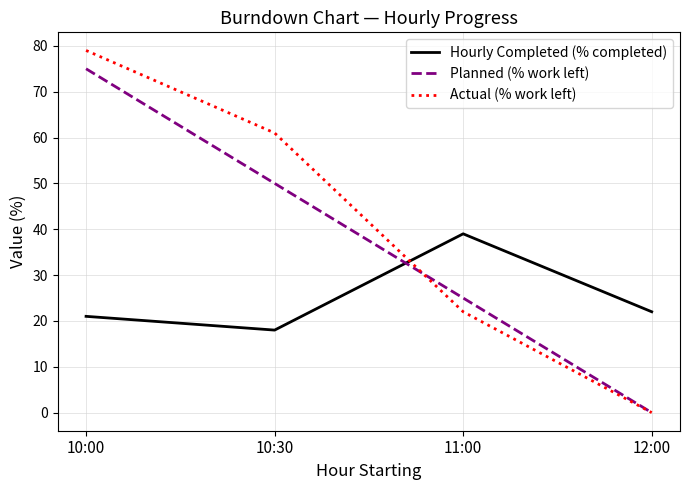

Which series has the widest spread of values?

Actual (% work left)